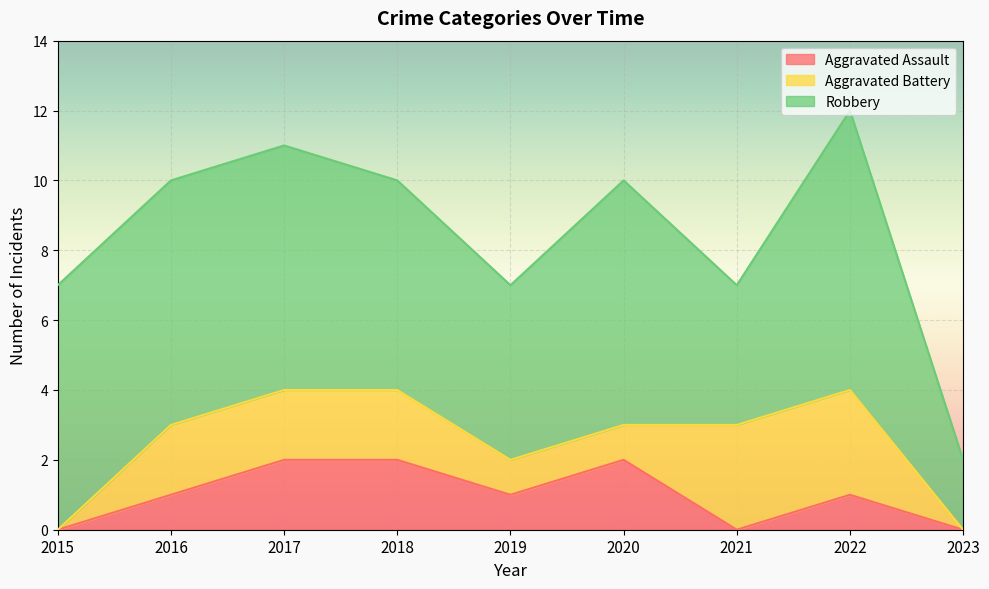

At which label does Aggravated Battery first exceed 2?

2021